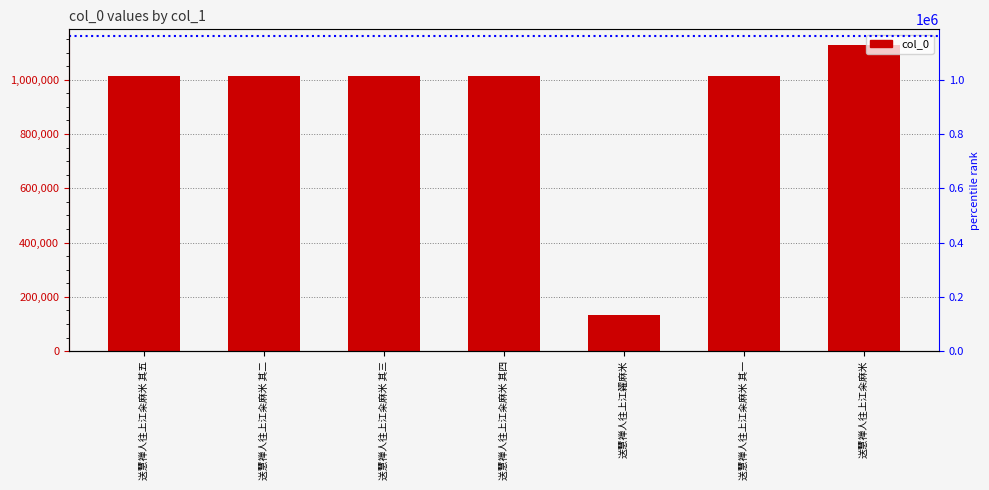

Does the chart contain any negative values?

No